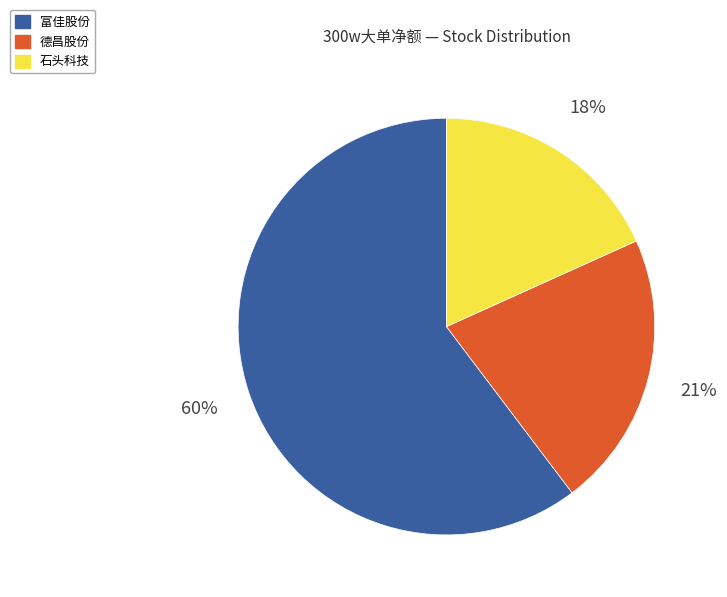

To the nearest percent, what is the difference between the largest and smallest slice percentages?

42%